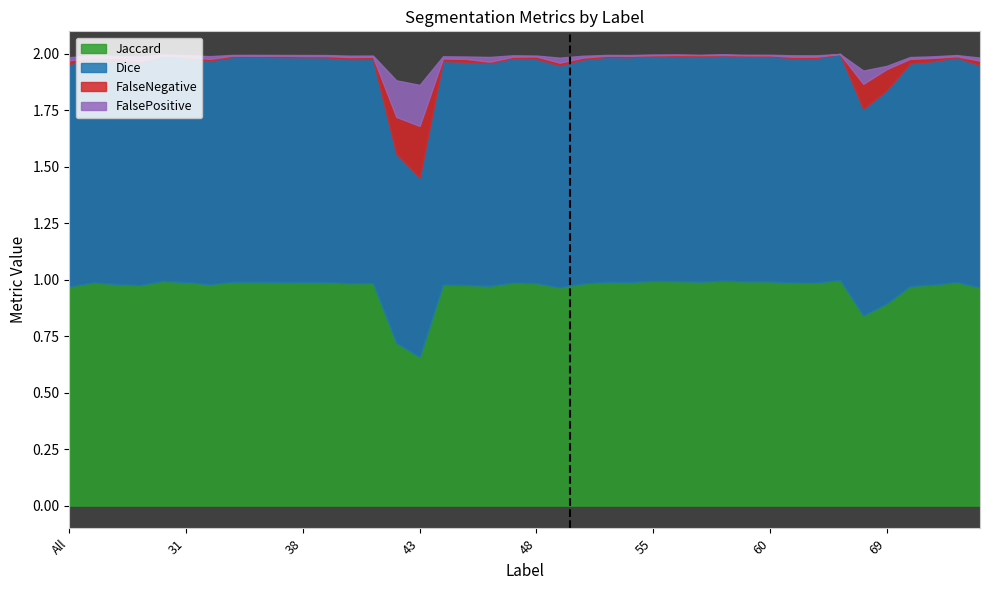

Which category has the lowest value in the Jaccard series?

43